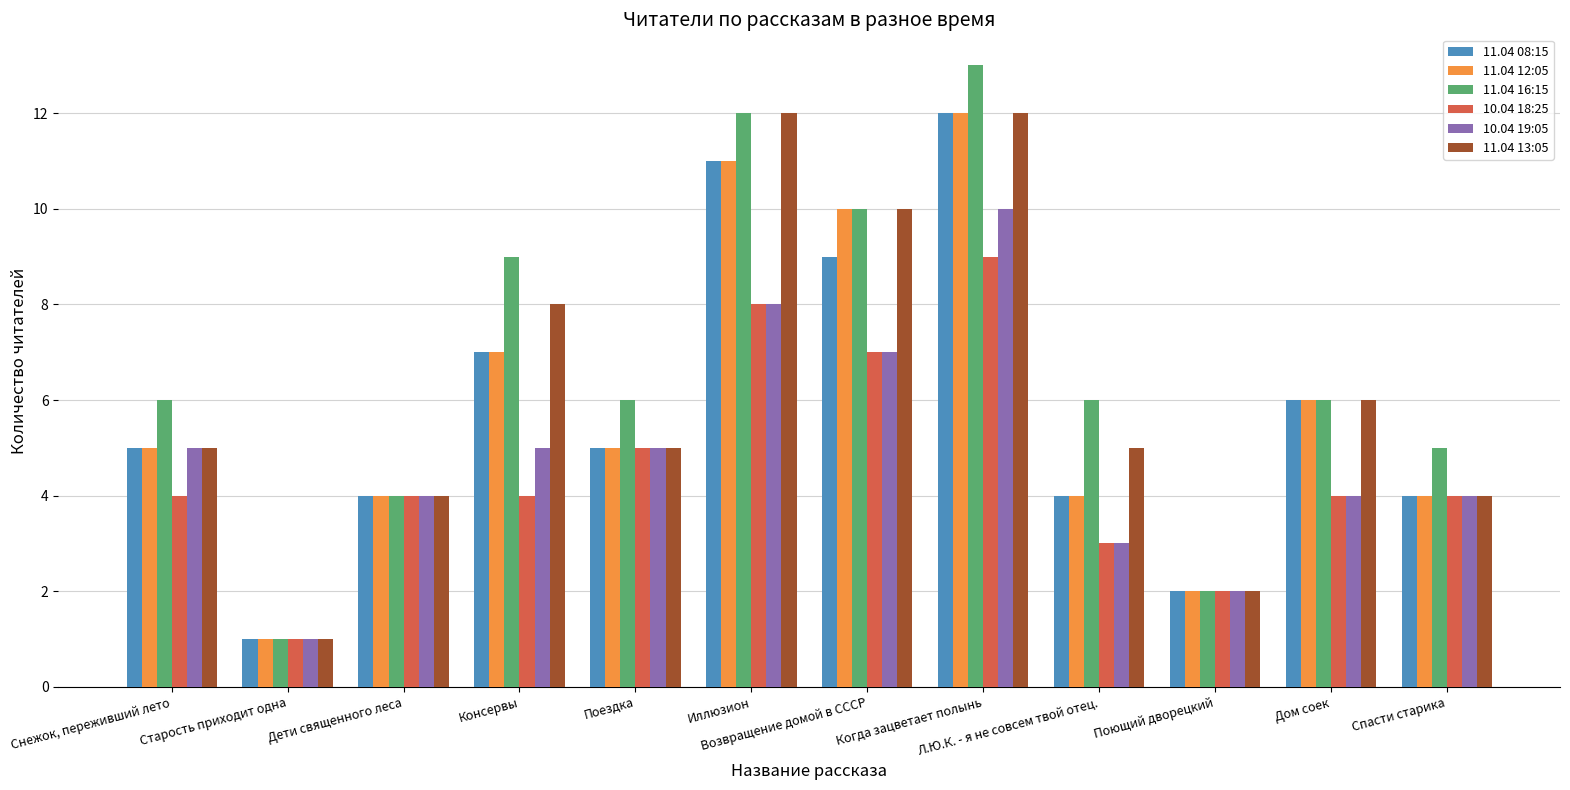

What are all the series names shown in the legend?

11.04 08:15, 11.04 12:05, 11.04 16:15, 10.04 18:25, 10.04 19:05, 11.04 13:05